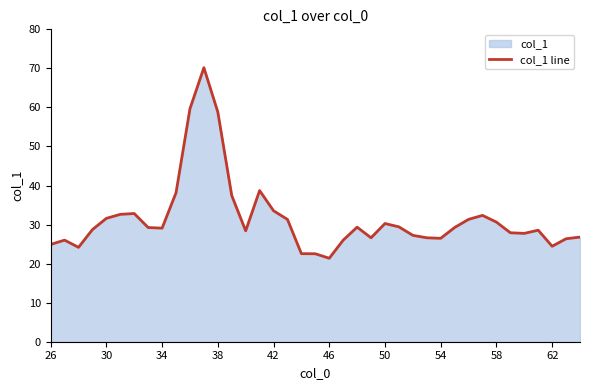

Reading left to right, what are all the values shown in this chart?

24.9	26.0	24.2	28.7	31.6	32.6	32.8	29.2	29.1	38.1	59.7	70.2	58.8	37.4	28.4	38.7	33.5	31.3	22.6	22.5	21.4	26.0	29.3	26.6	30.3	29.4	27.2	26.6	26.5	29.3	31.3	32.4	30.6	27.9	27.7	28.6	24.5	26.4	26.8